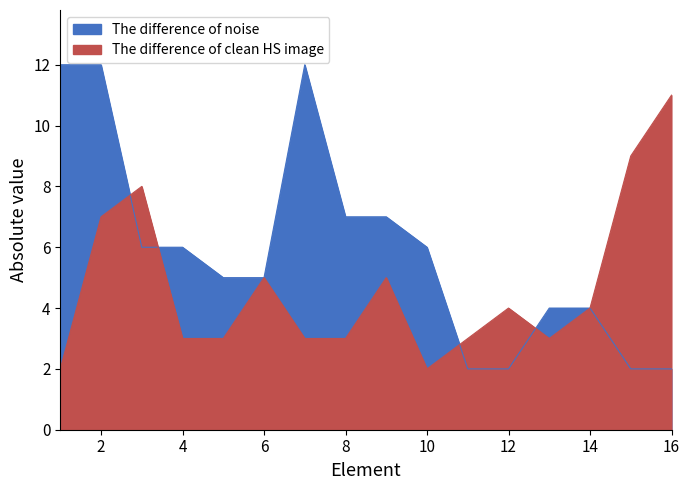

Which has a higher value, 9 or 5?

9